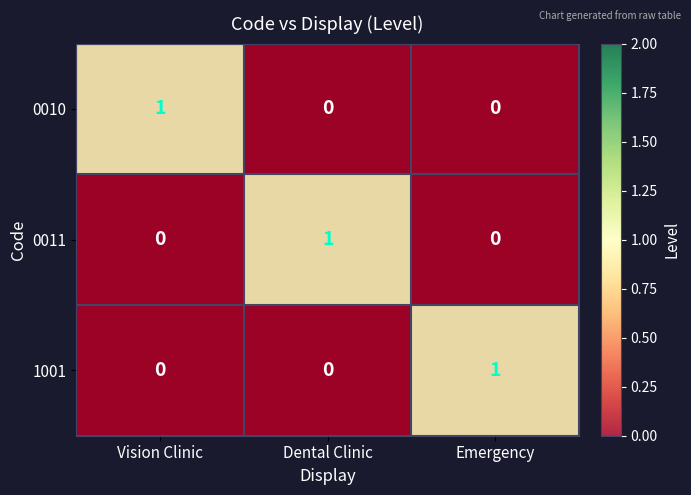

True or false: 1001 has a value of 0 at Dental Clinic.

True